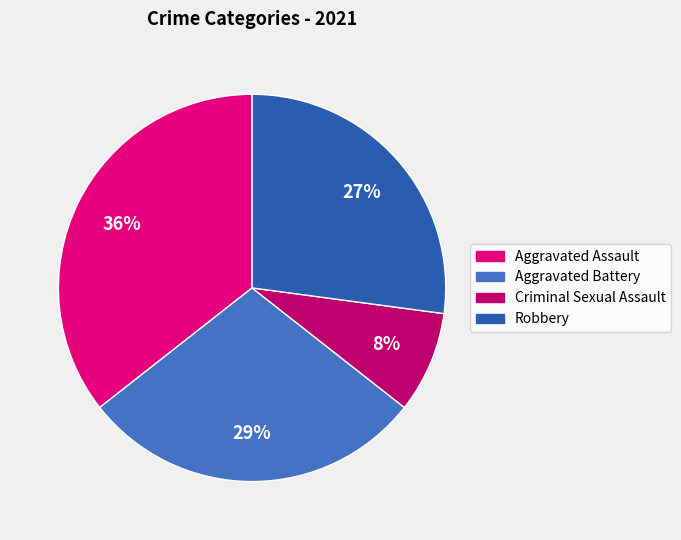

Which slice is the smallest?

Criminal Sexual Assault